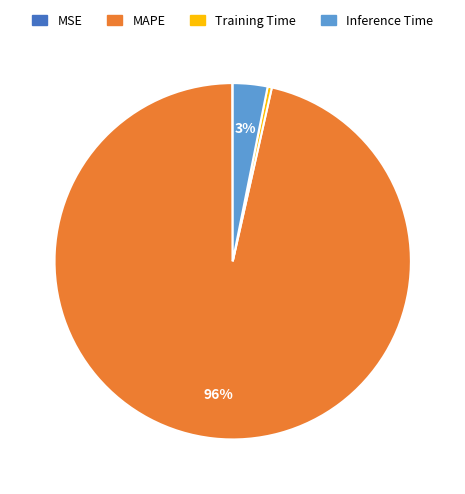

Is the sum of Training Time and MAPE greater than half?

Yes